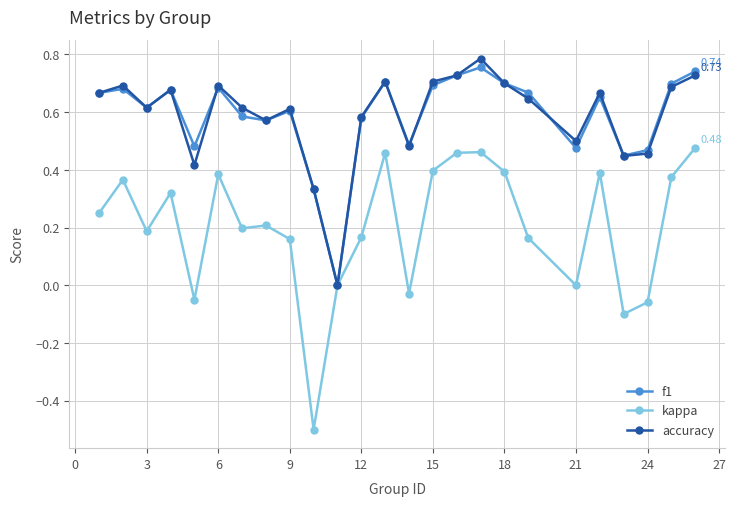

Does the chart display data point markers on the line(s)?

Yes